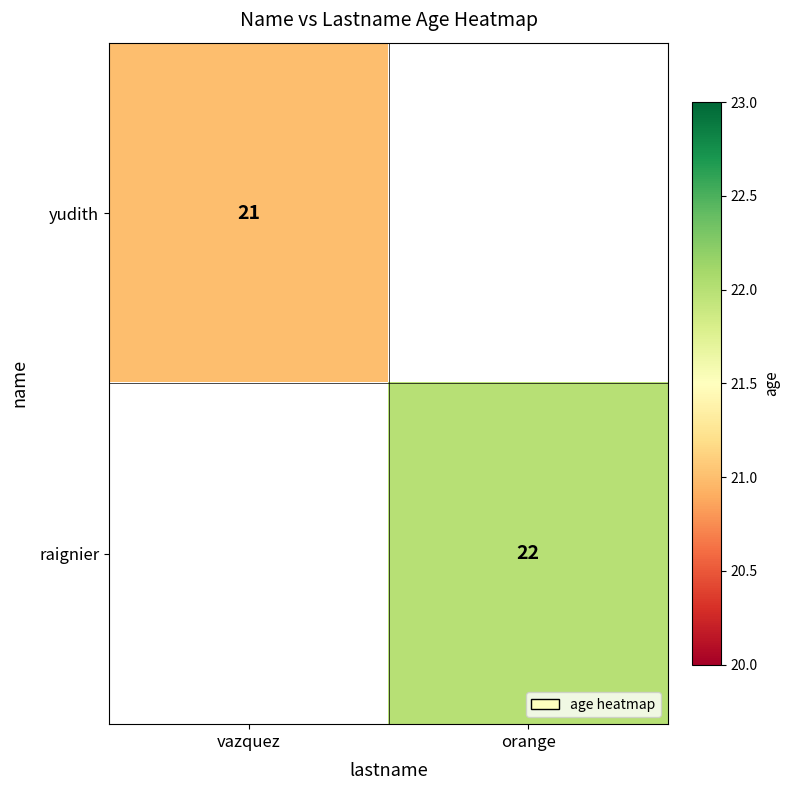

True or false: yudith has a value of 12 at vazquez.

False